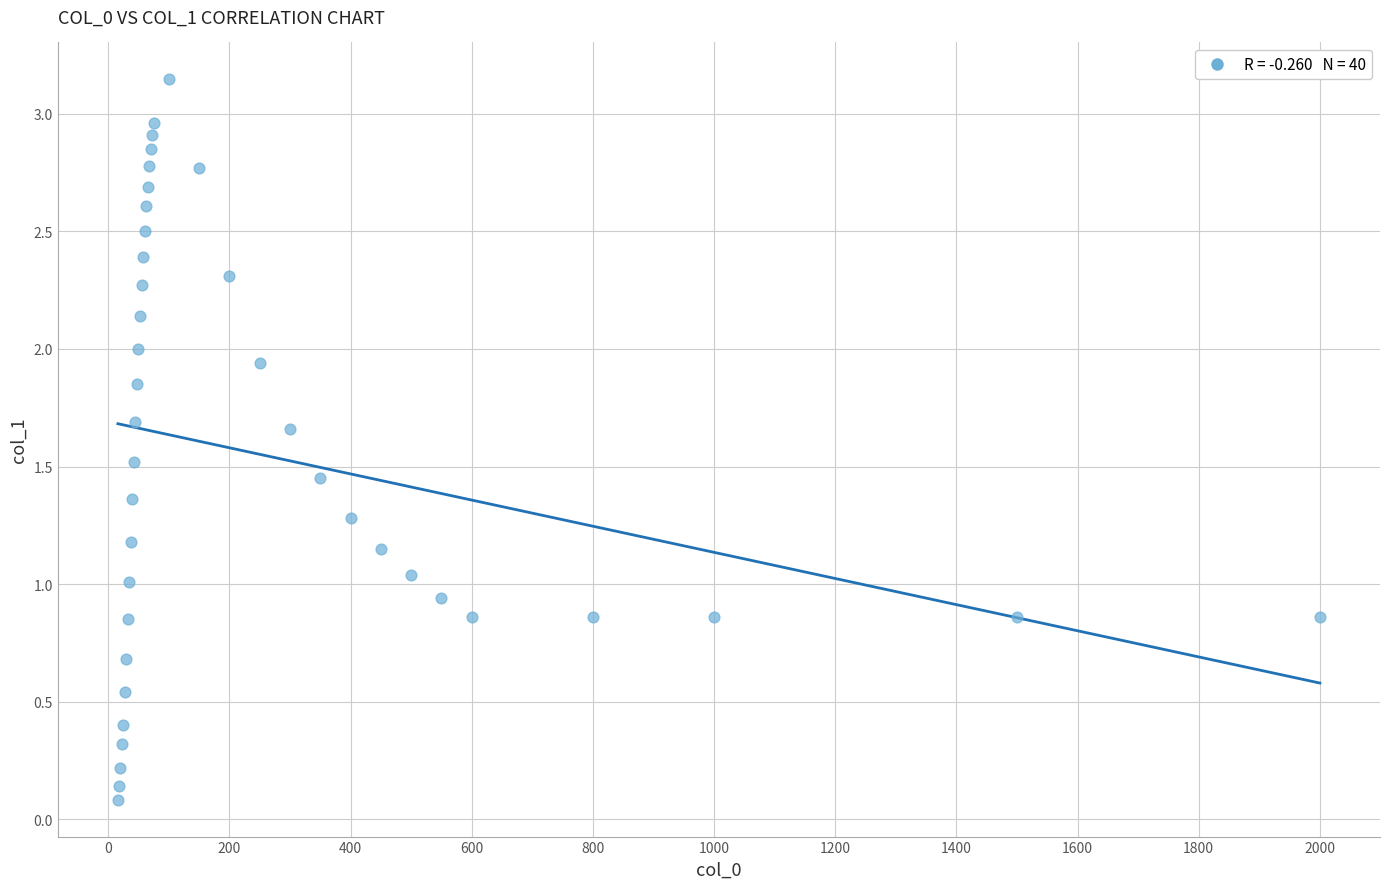

What is the range of X values (max minus min)?

1984.0